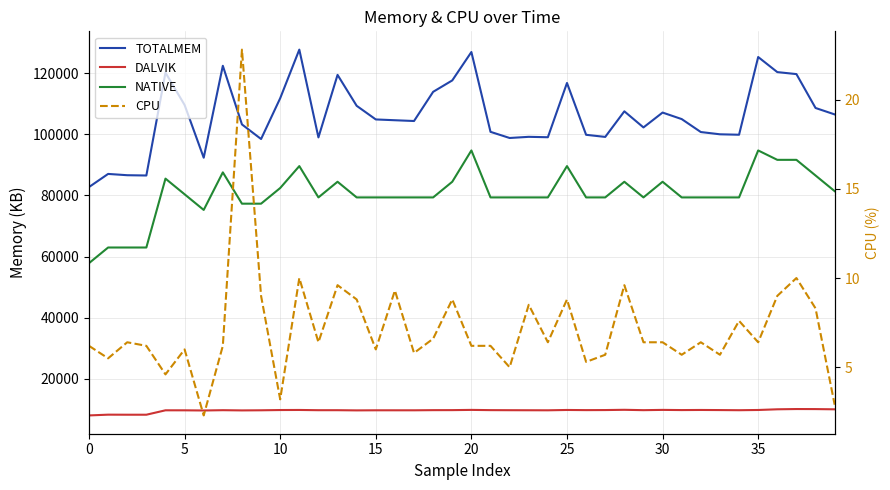

What is the difference between the maximum and minimum values in the NATIVE series?

36864.0